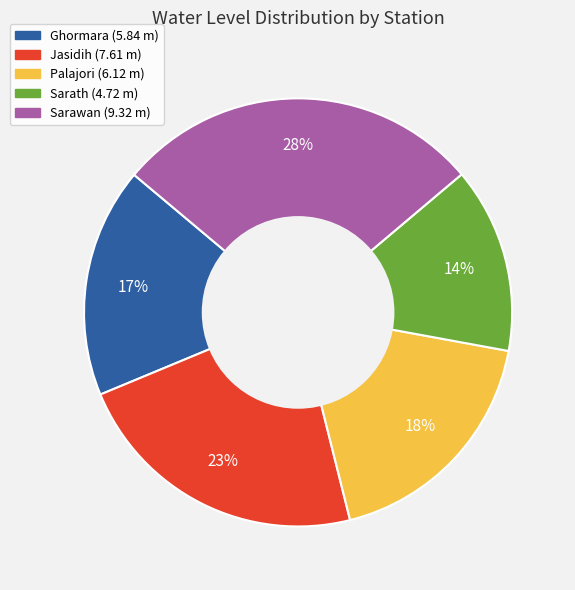

To the nearest percent, what portion does Sarath represent?

14%